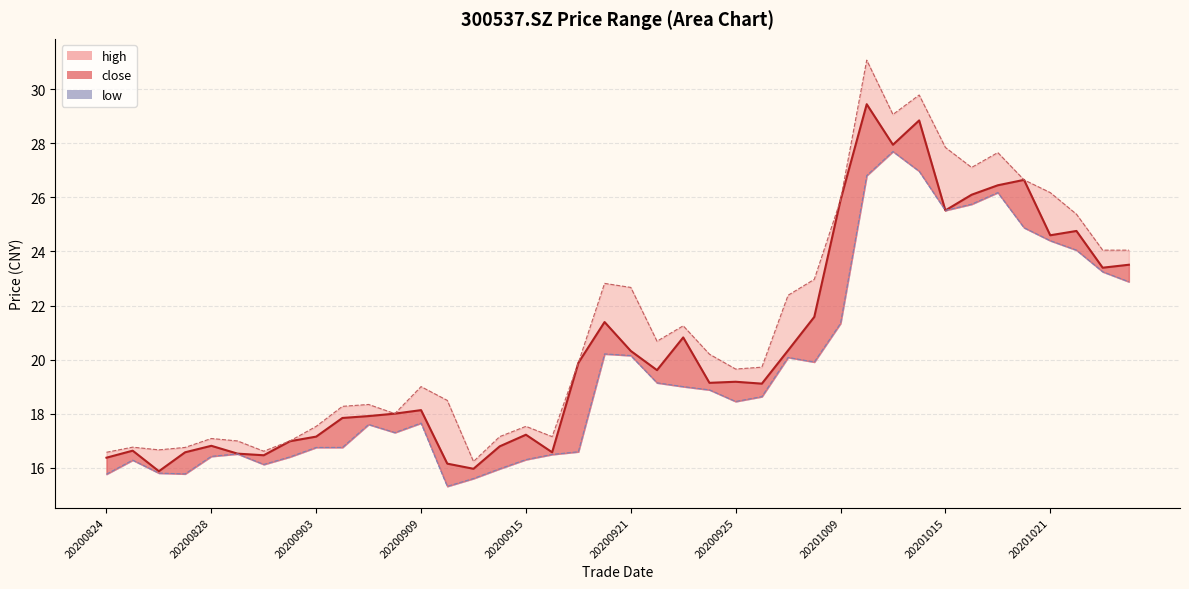

True or false: high has a value of 30.7 at 20200907.

False